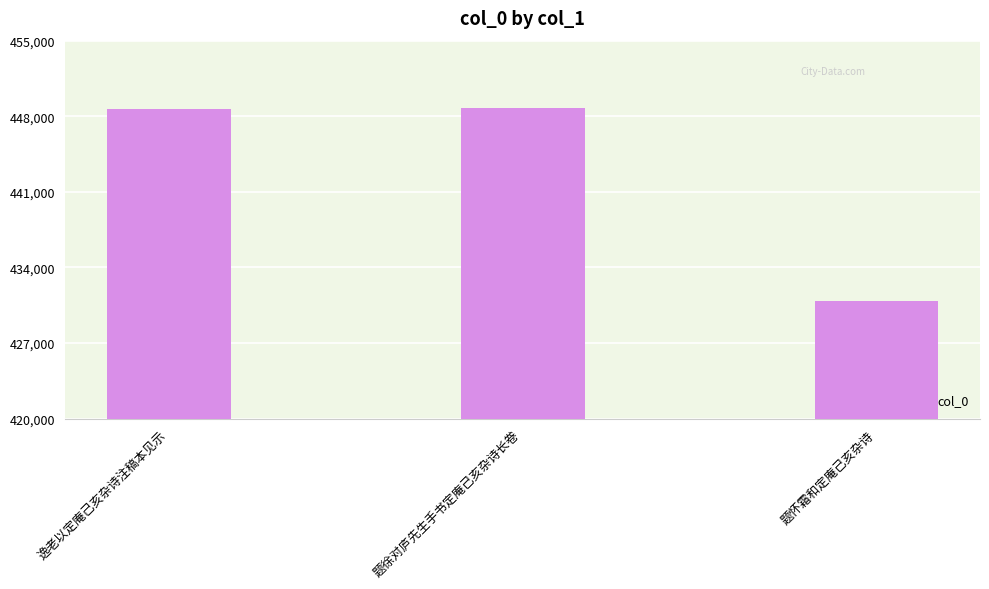

What is the value of the 3rd bar from the left?

430927